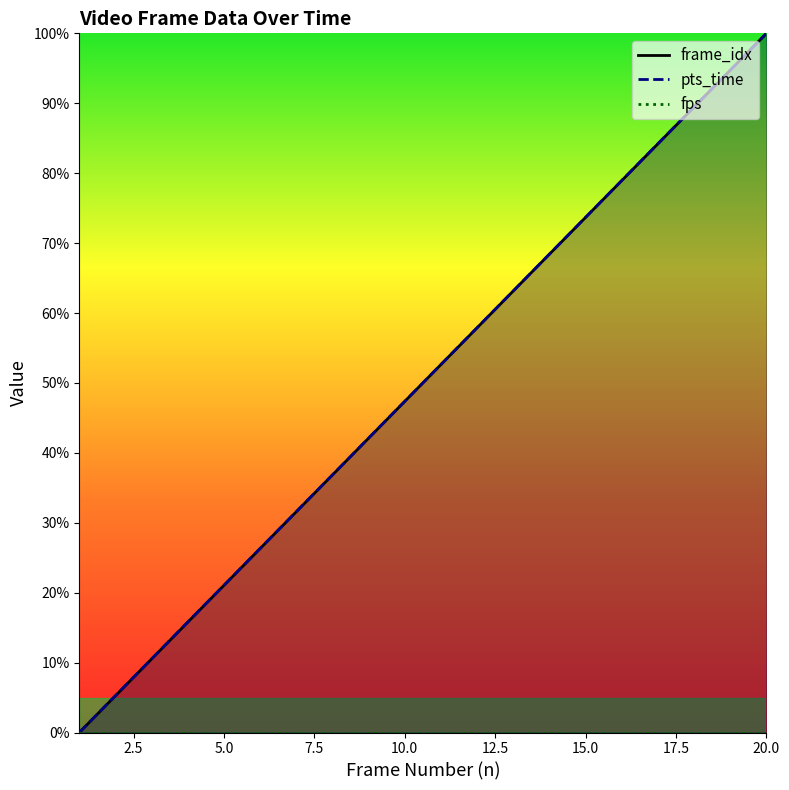

Reading left to right, list all the values displayed in this chart.

pts_time: 1=0.0	2=5.3	3=10.5	4=15.8	5=21.1	6=26.3	7=31.6	8=36.8	9=42.1	10=47.4	11=52.6	12=57.9	13=63.2	14=68.4	15=73.7	16=78.9	17=84.2	18=89.5	19=94.7	20=100.0
frame_idx: 1=0.0	2=5.3	3=10.5	4=15.8	5=21.1	6=26.3	7=31.6	8=36.8	9=42.1	10=47.4	11=52.6	12=57.9	13=63.2	14=68.4	15=73.7	16=78.9	17=84.2	18=89.5	19=94.7	20=100.0